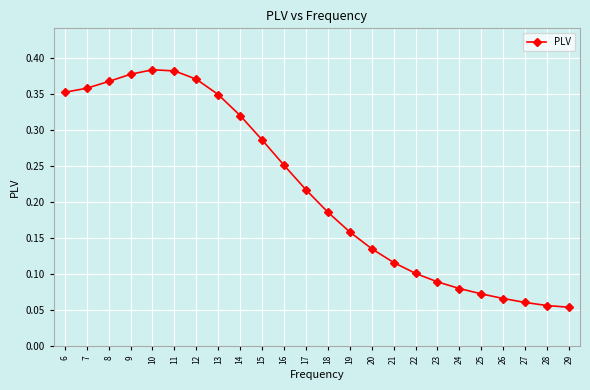

How many values are between 0 and 1?

24